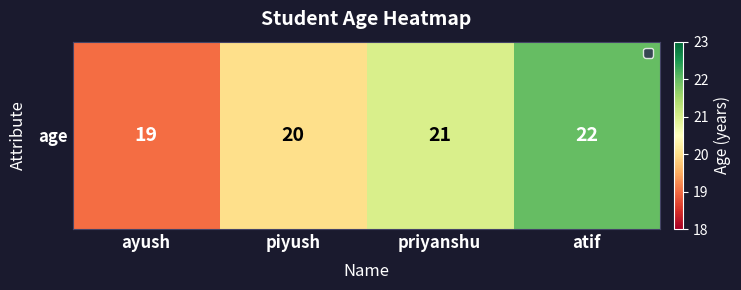

At which category does the chart reach its minimum across all series?

ayush